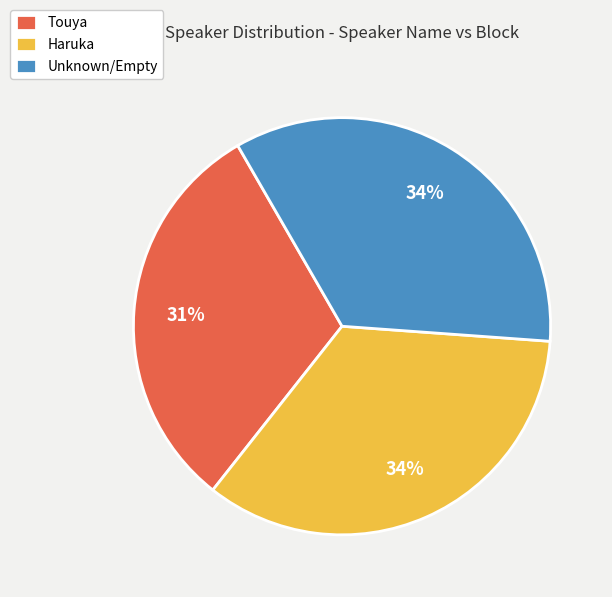

What is the smallest slice in the pie chart?

Touya